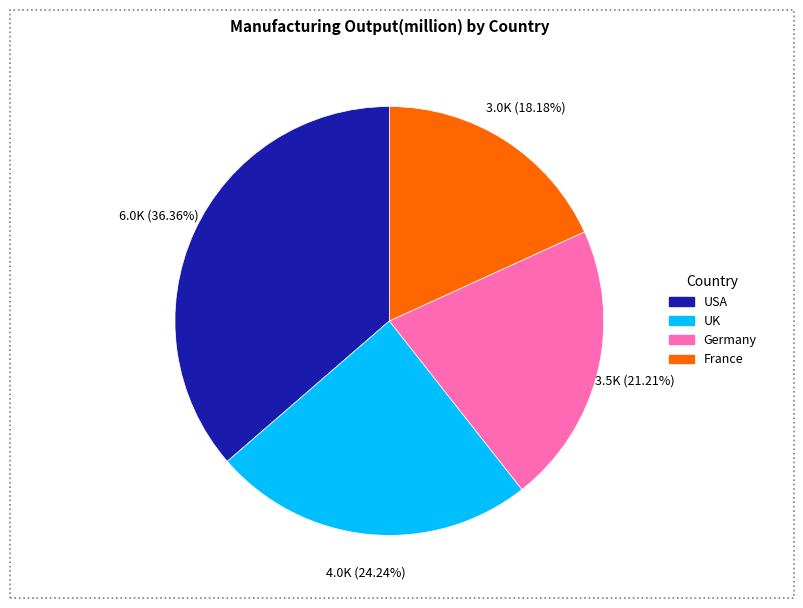

What is the smallest slice in the pie chart?

France